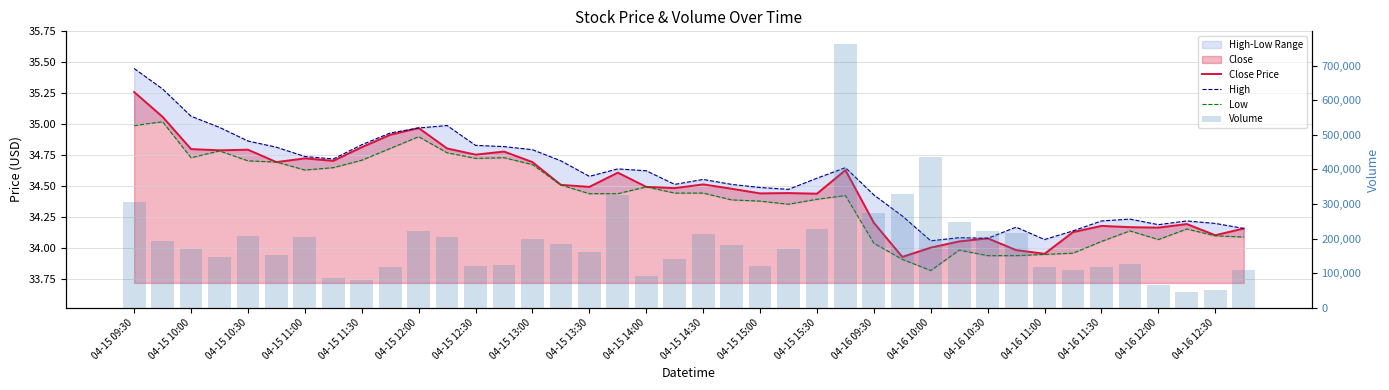

Rank the series by their maximum value, from highest to lowest.

Volume, High, Close Price, Low